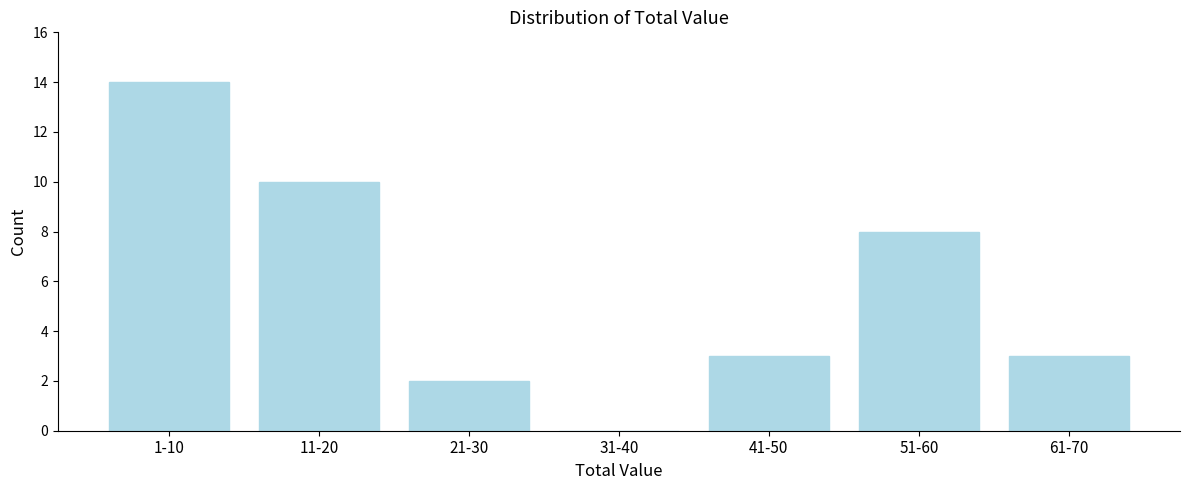

Reading right to left, extract all data points from this chart.

61-70=3	51-60=8	41-50=3	31-40=0	21-30=2	11-20=10	1-10=14